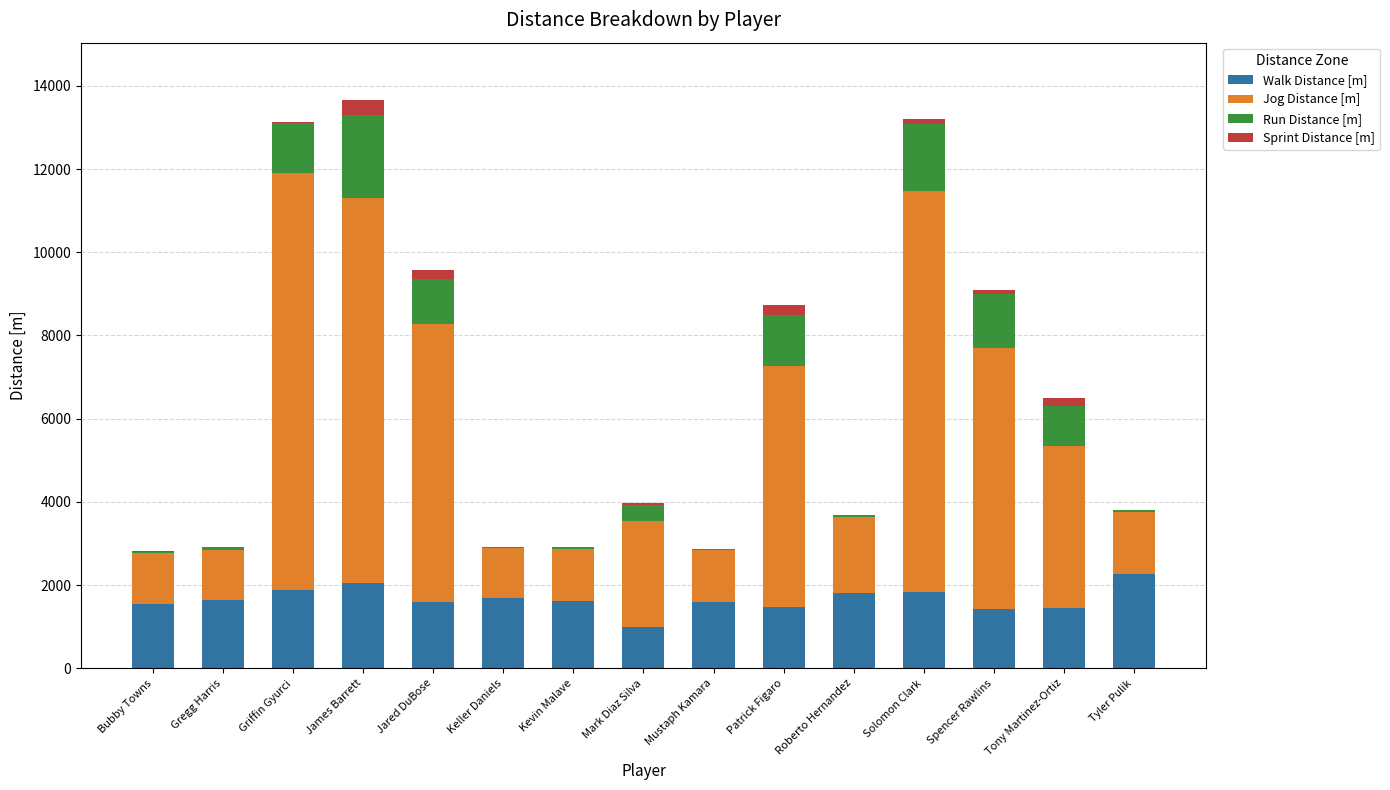

The value of Walk Distance [m] at Patrick Figaro is 889.7. True or false?

False